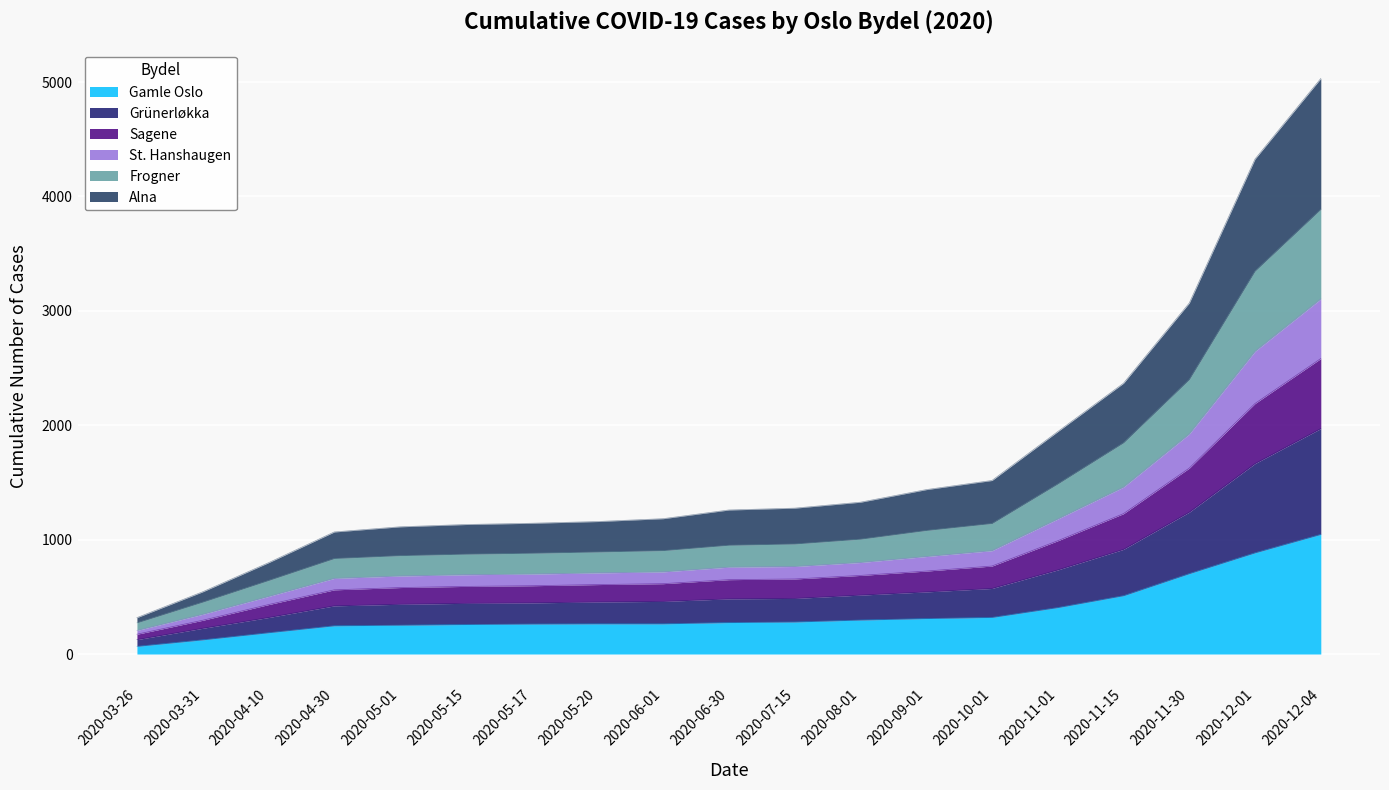

What is the label of the 2nd point from the left?

2020-03-31